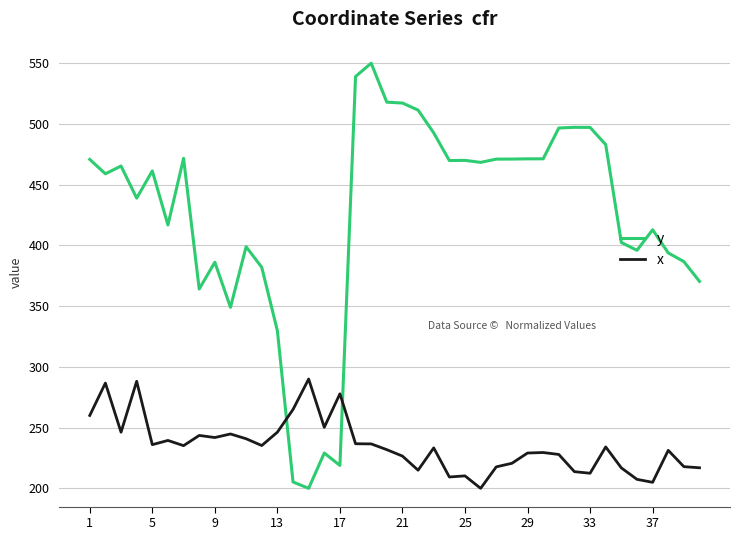

True or false: x and y cross at least once.

True